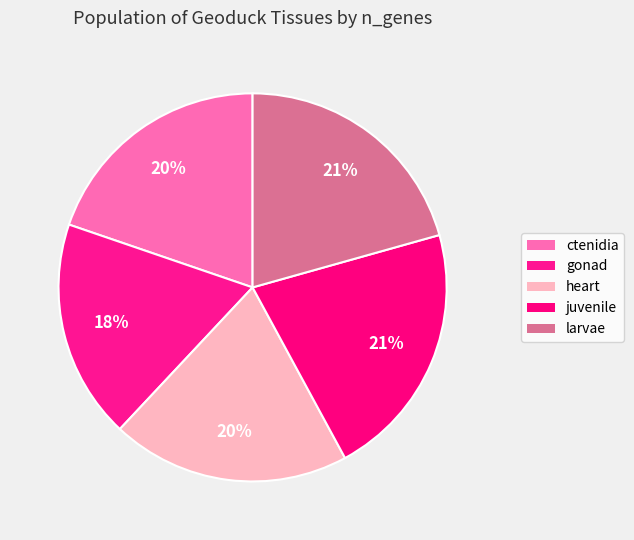

What is the largest slice in the pie chart?

juvenile